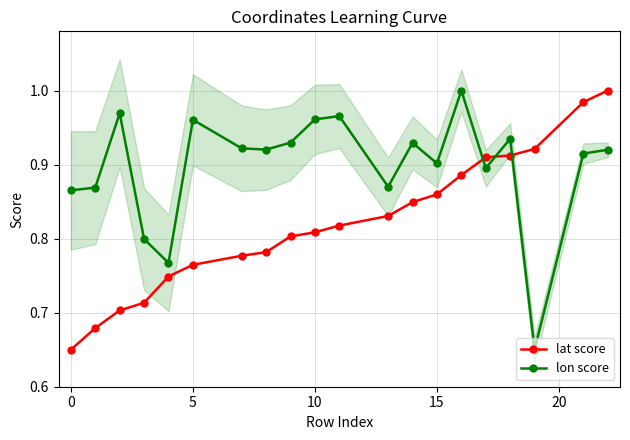

Reading left to right, extract all data points from this chart.

lat score: 0.7	0.7	0.7	0.7	0.7	0.8	0.8	0.8	0.8	0.8	0.8	0.8	0.8	0.9	0.9	0.9	0.9	0.9	1.0	1.0
lon score: 0.9	0.9	1.0	0.8	0.8	1.0	0.9	0.9	0.9	1.0	1.0	0.9	0.9	0.9	1.0	0.9	0.9	0.7	0.9	0.9